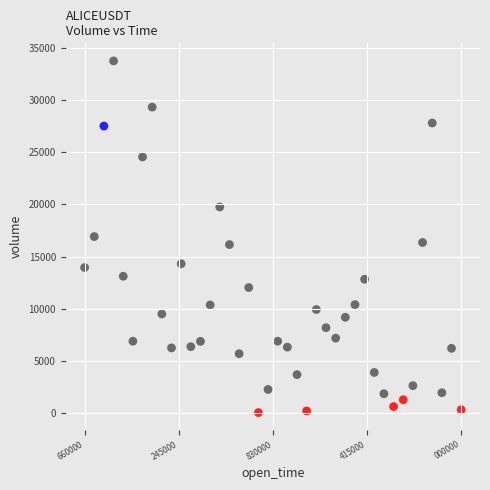

What is the range of X values (max minus min)?

2340000.0